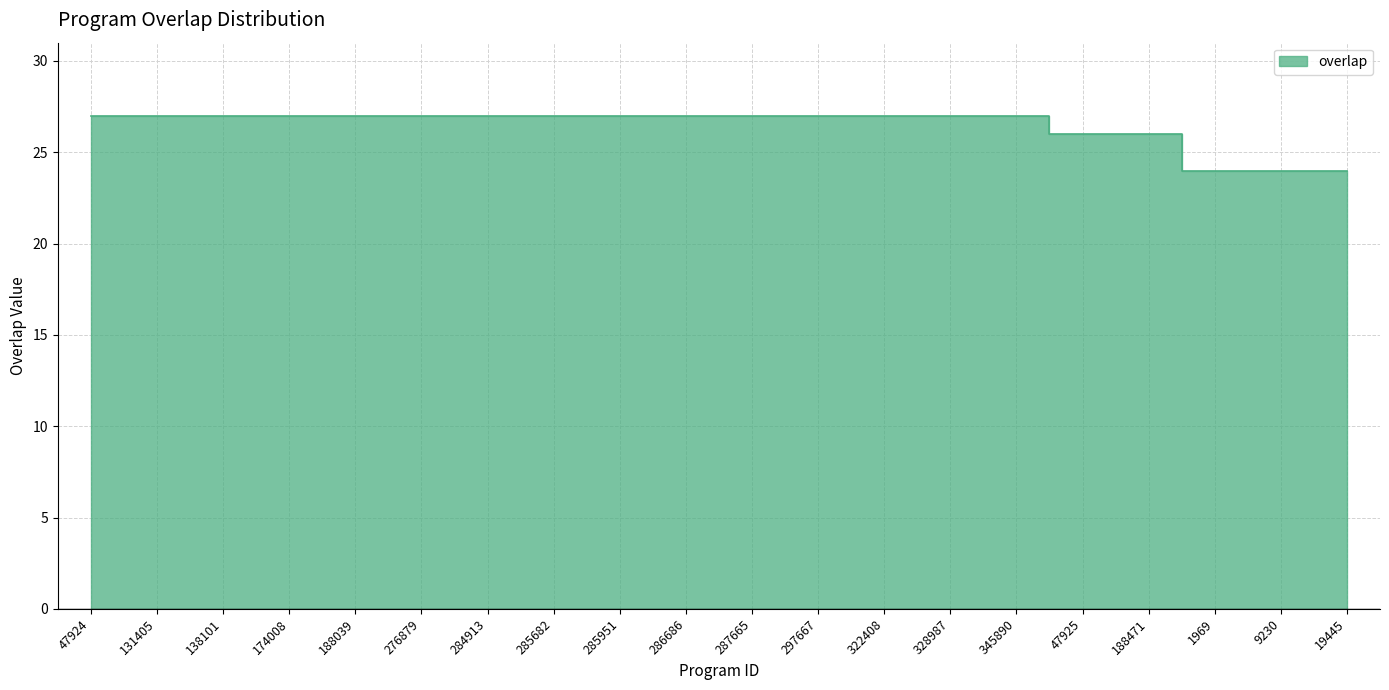

Reading left to right, extract all data points from this chart.

47924=27	131405=27	138101=27	174008=27	188039=27	276879=27	284913=27	285682=27	285951=27	286686=27	287665=27	297667=27	322408=27	328987=27	345890=27	47925=26	188471=26	1969=24	9230=24	19445=24